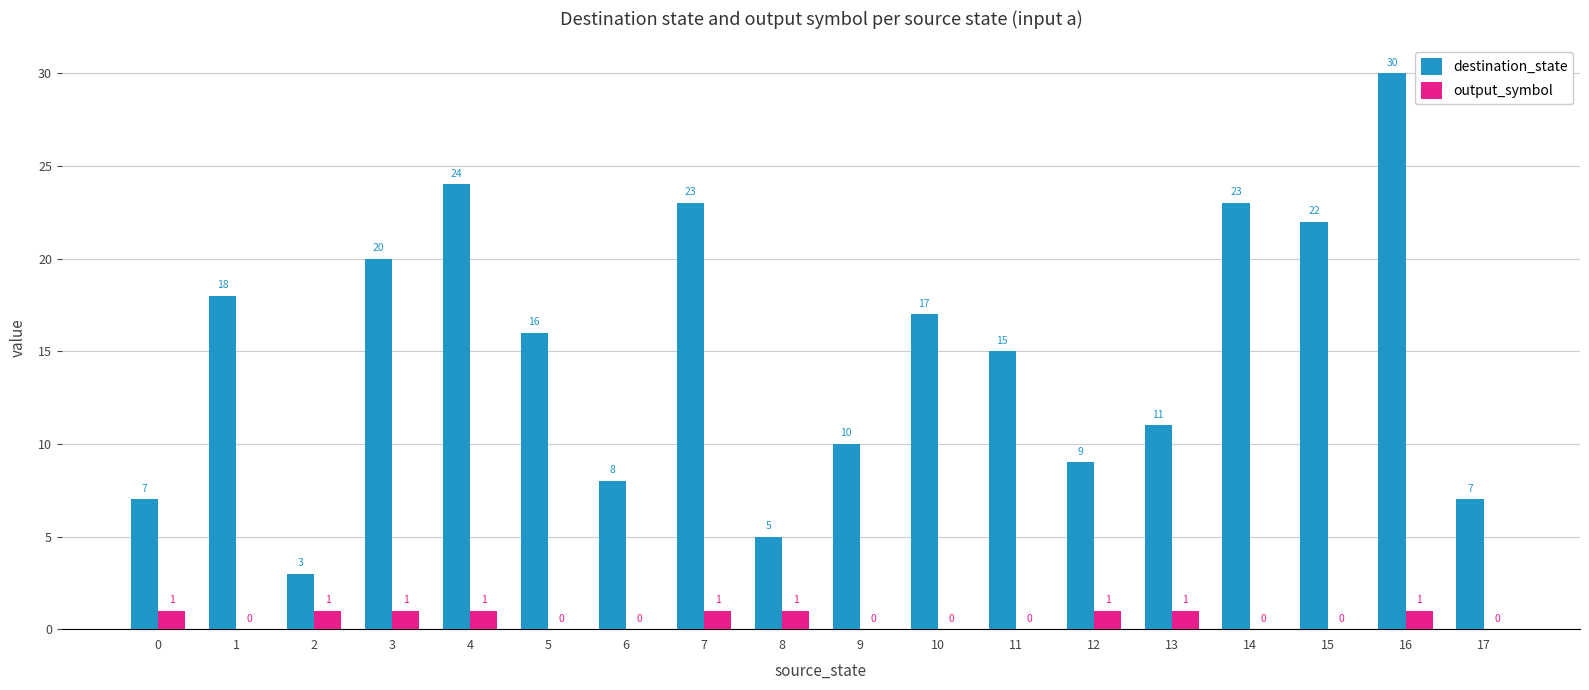

Is the value of output_symbol at 0 greater than the value of destination_state at 17?

No